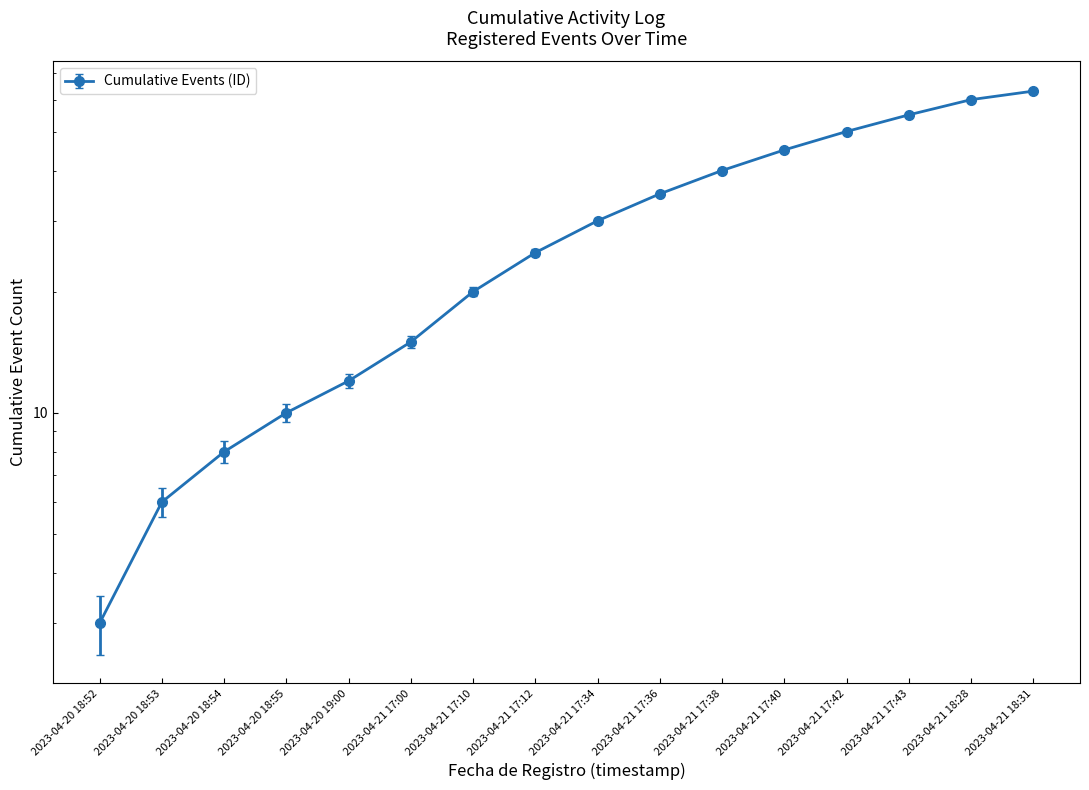

How many lines are shown in the chart?

1